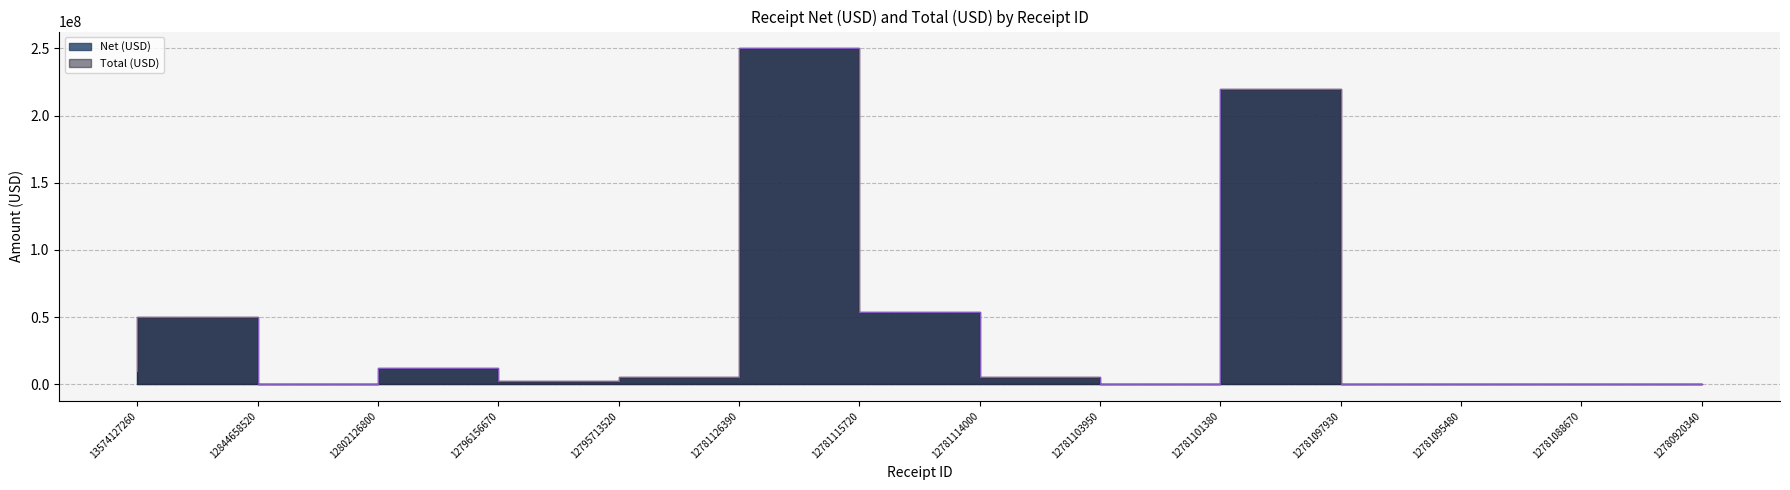

What is the maximum value for Total (USD)?

250000000.0